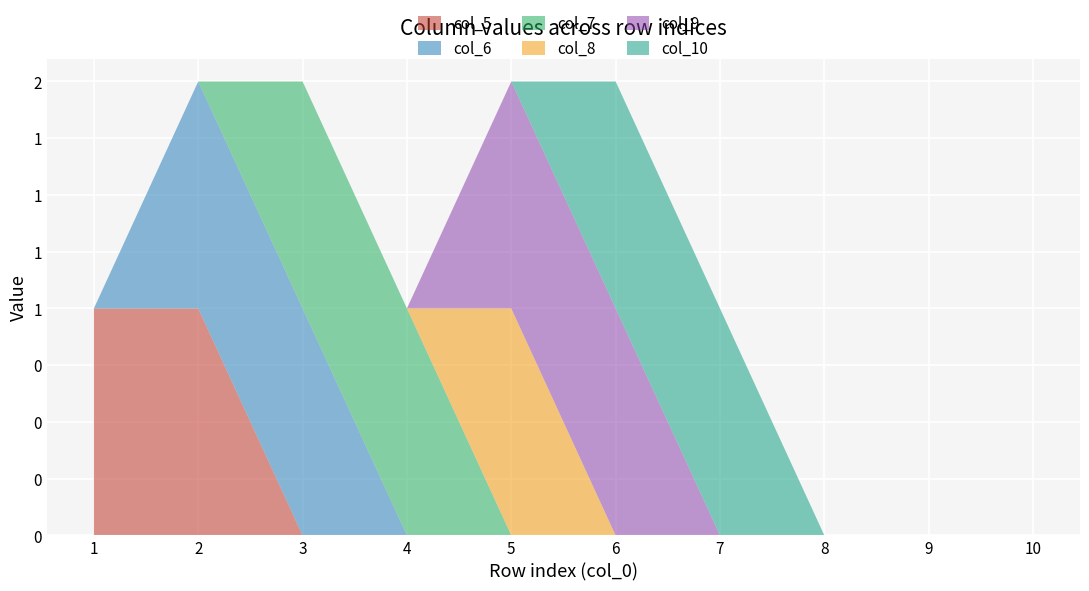

Reading right to left, extract all data points from this chart.

col_5: 0	0	0	0	0	0	0	0	1	1
col_6: 0	0	0	0	0	0	0	1	1	0
col_7: 0	0	0	0	0	0	1	1	0	0
col_8: 0	0	0	0	0	1	0	0	0	0
col_9: 0	0	0	0	1	1	0	0	0	0
col_10: 0	0	0	1	1	0	0	0	0	0